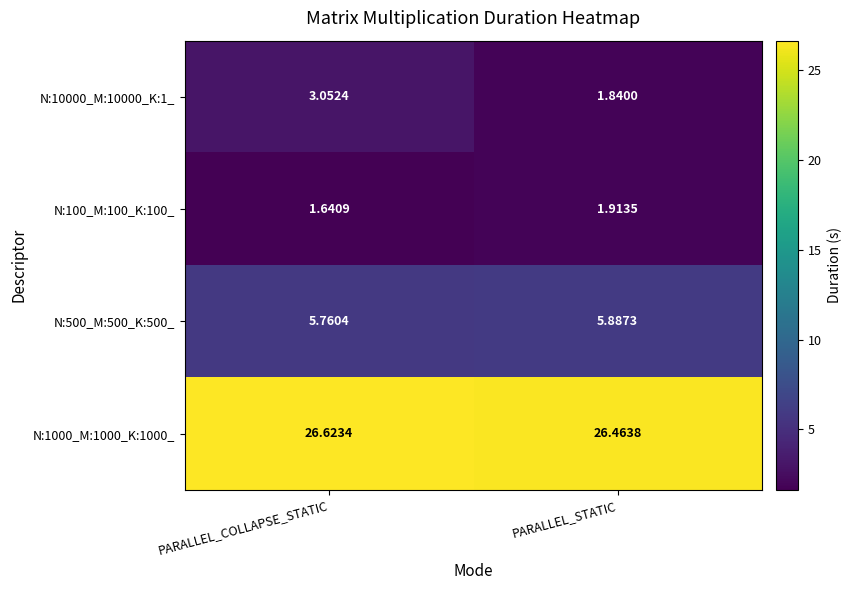

Where is N:100_M:100_K:100_ nearest to the value 1?

PARALLEL_COLLAPSE_STATIC